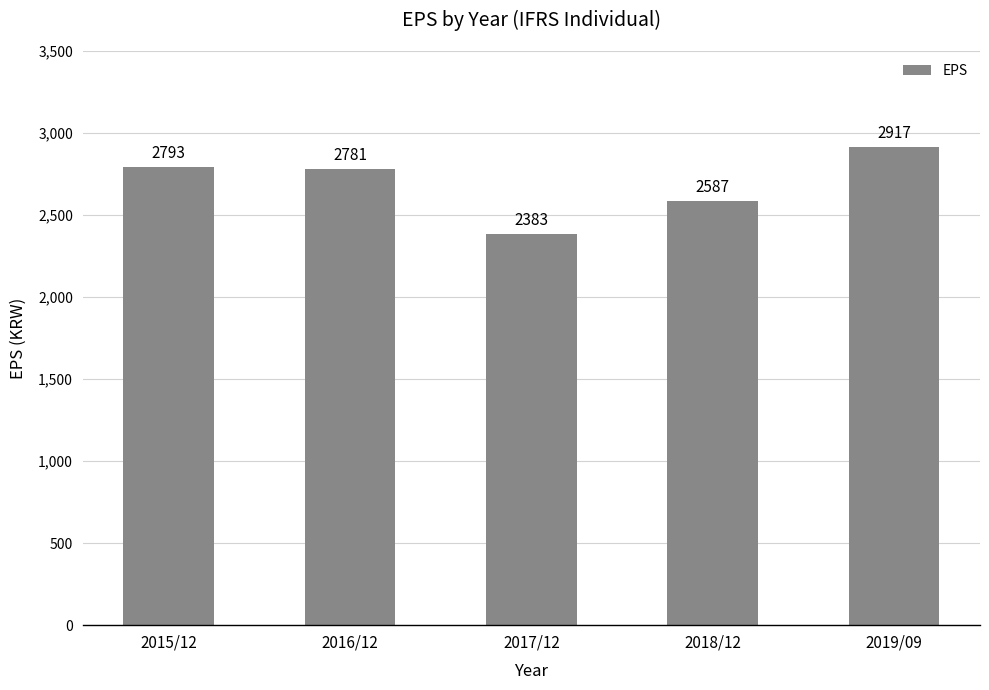

The chart shows a value of 2587 at 2018/12. True or false?

True